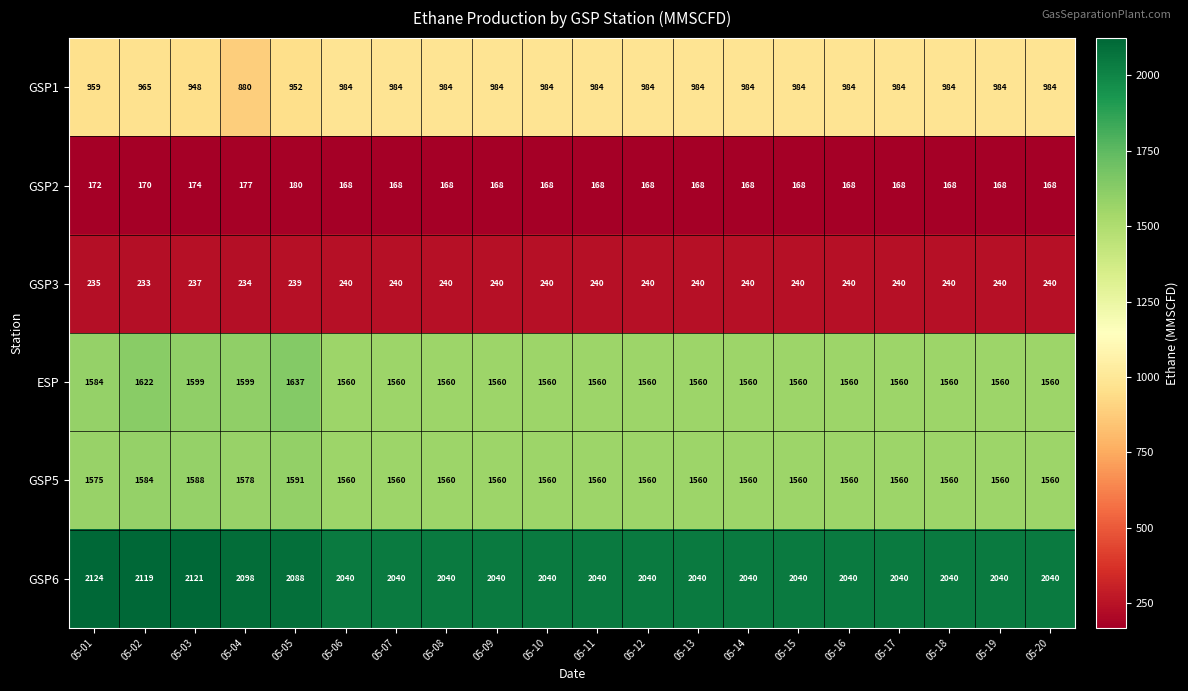

Which series has the largest total across all categories?

GSP6